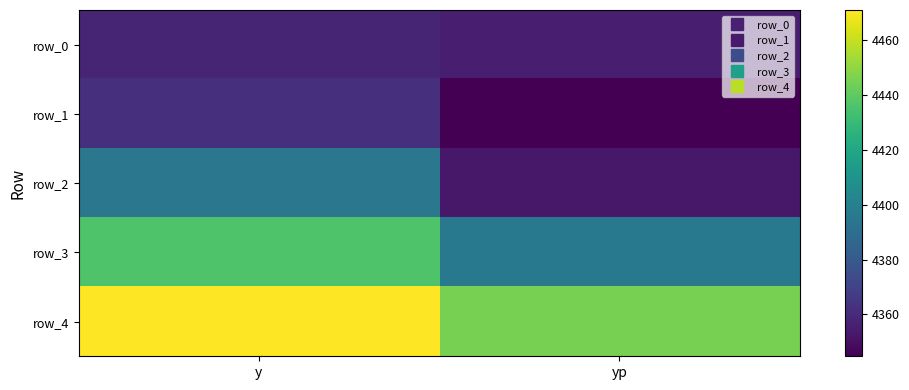

The value of row_2 at yp is 4352.9. True or false?

True